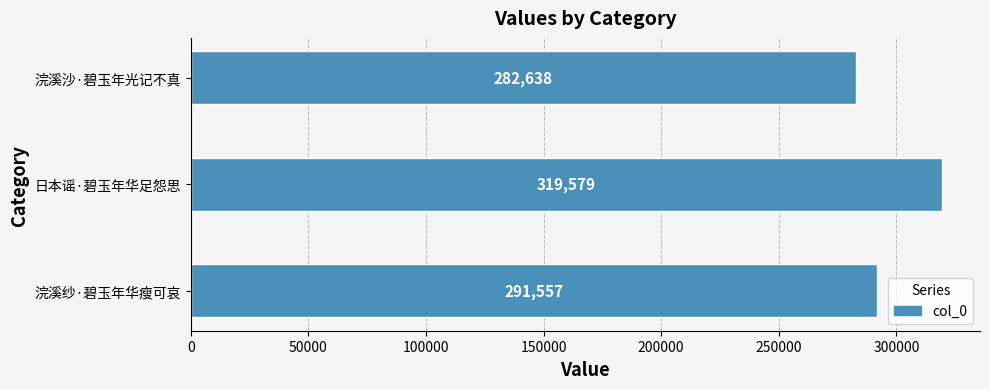

How many values are below 291557?

1